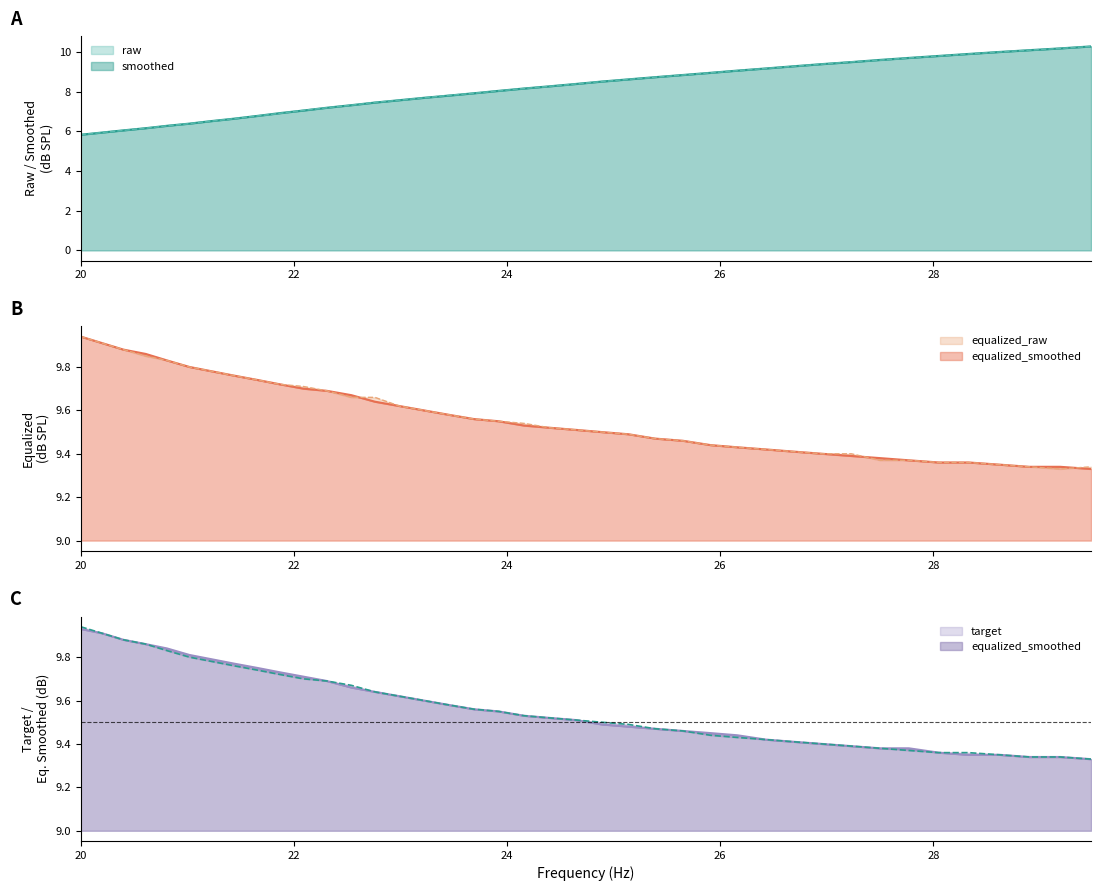

How many lines are shown in the chart?

5